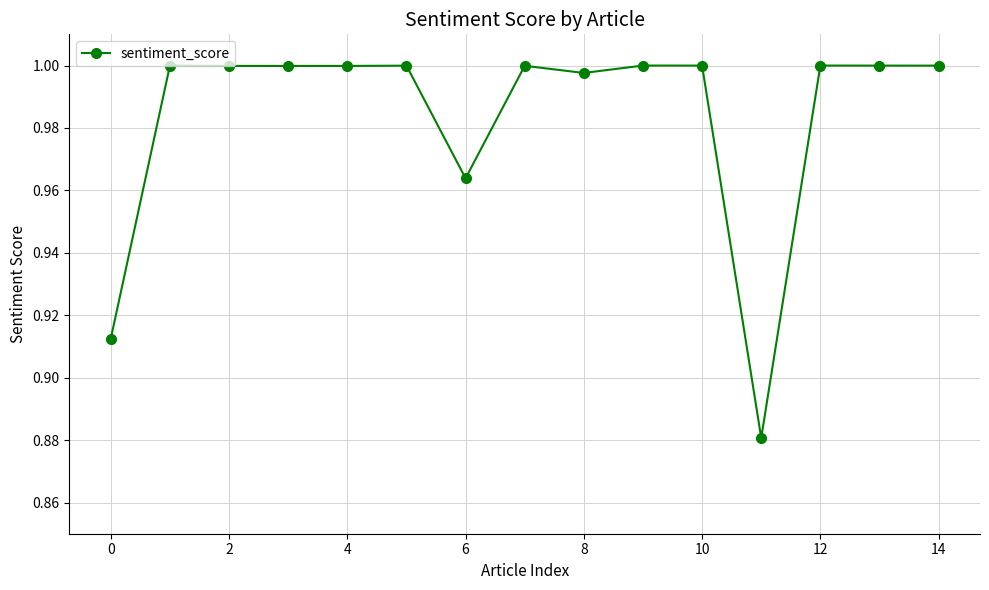

What is the difference between the maximum and minimum values?

0.1